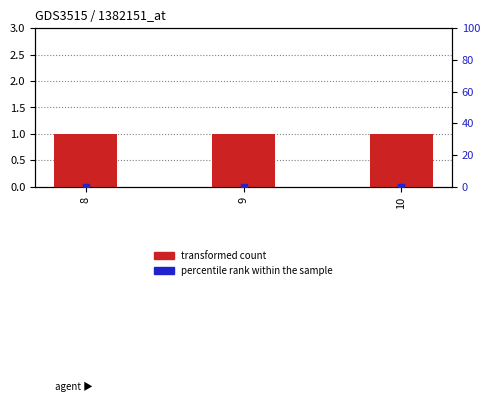

Which series has the widest spread of Y values?

transformed count